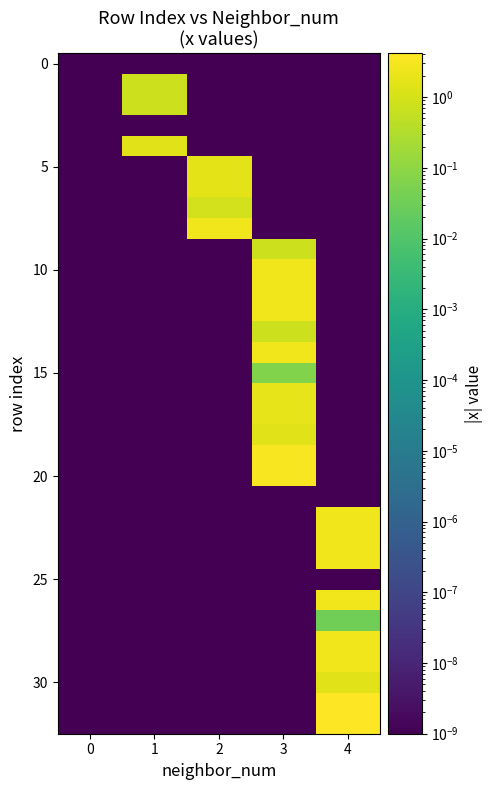

What is the total value across all series at 2?

6.7